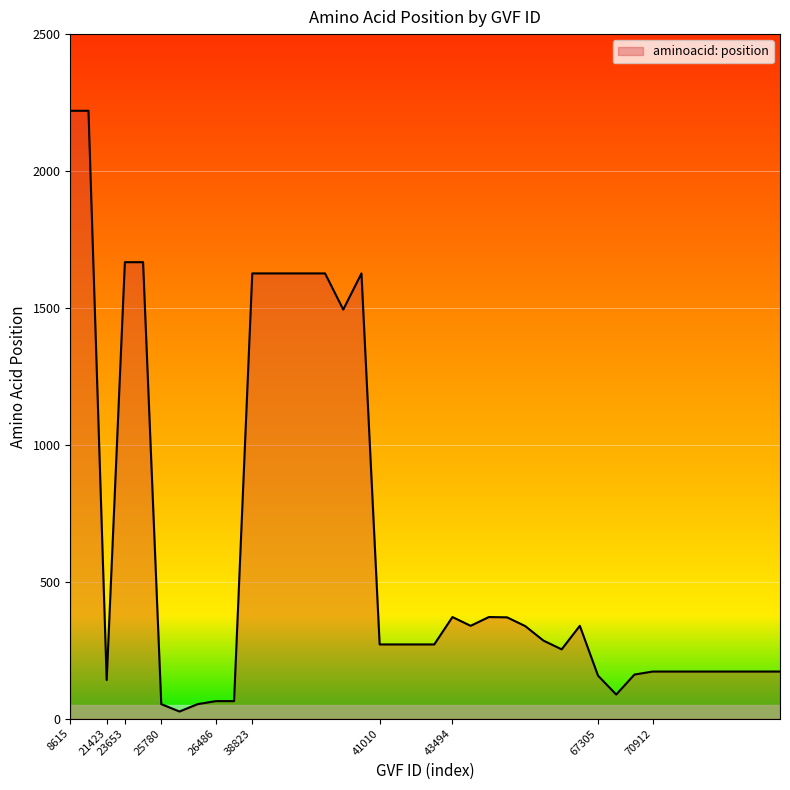

What is the maximum value shown in the chart?

2220